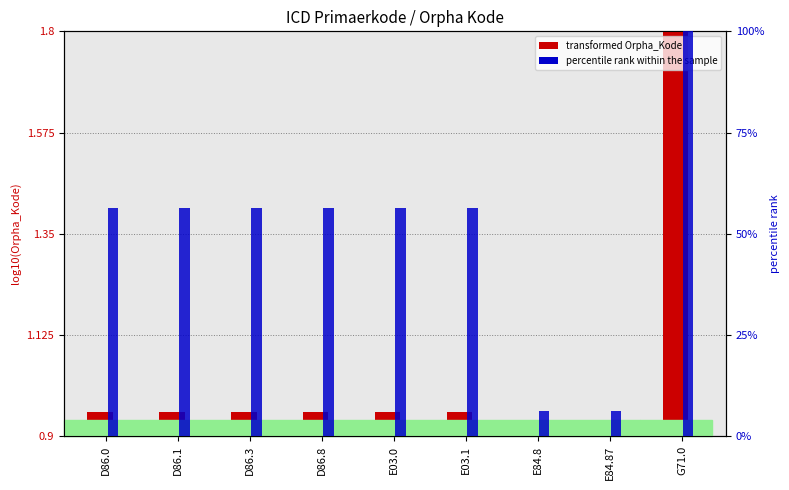

Reading left to right, what are all the values shown in this chart?

transformed Orpha_Kode: D86.0=0.1	D86.1=0.1	D86.3=0.1	D86.8=0.1	E03.0=0.1	E03.1=0.1	E84.8=0.0	E84.87=0.0	G71.0=0.9
percentile rank within the sample: D86.0=56.2	D86.1=56.2	D86.3=56.2	D86.8=56.2	E03.0=56.2	E03.1=56.2	E84.8=6.2	E84.87=6.2	G71.0=100.0